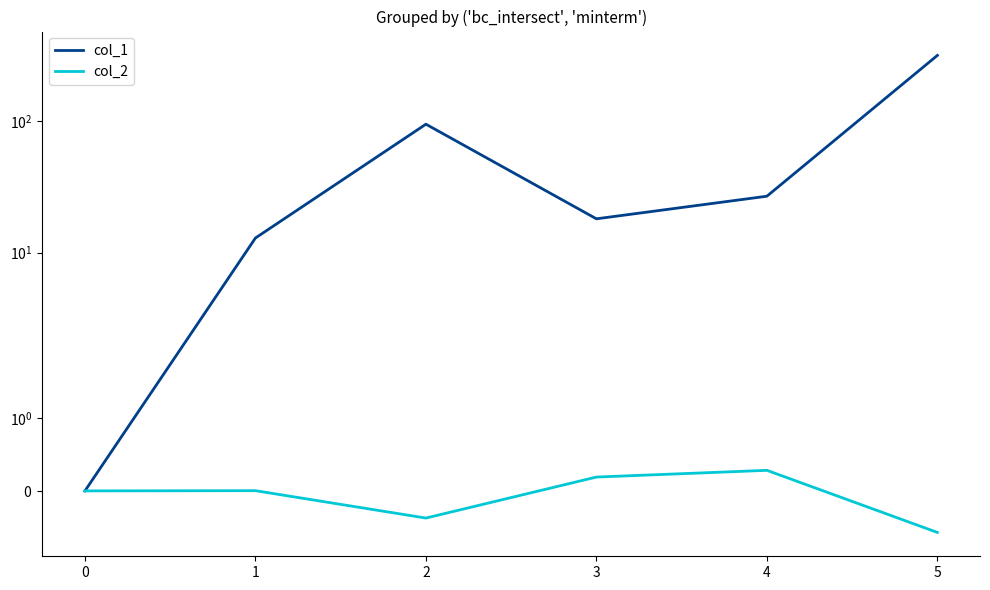

List the series in order of their peak value, lowest first.

col_2, col_1